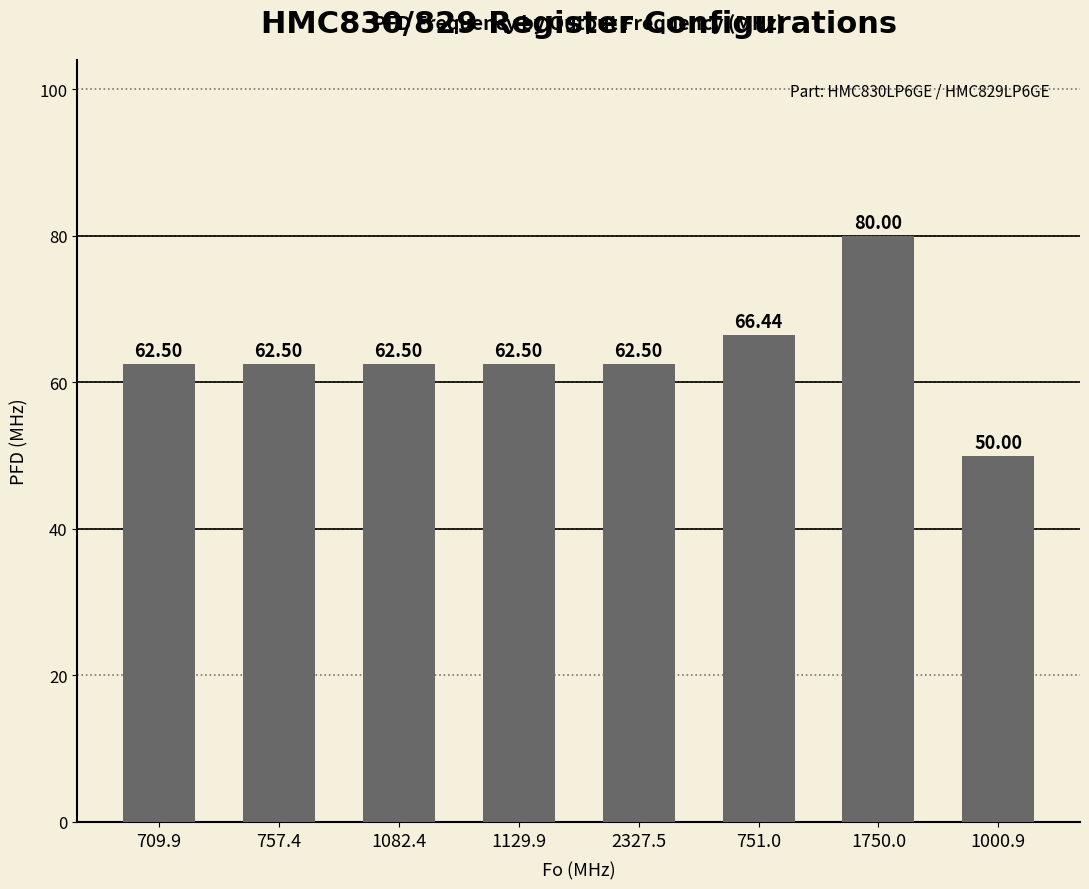

Reading left to right, transcribe all the data shown in this chart.

62.5	62.5	62.5	62.5	62.5	66.4	80.0	50.0